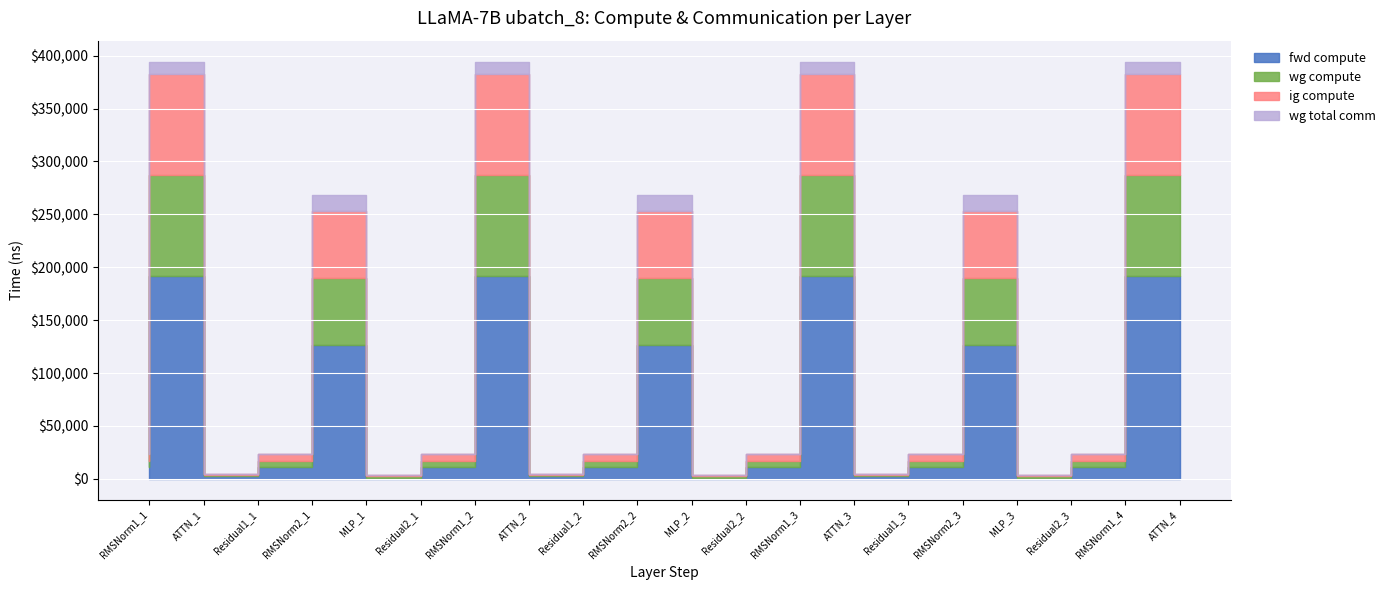

True or false: fwd compute has more than 1 points higher than both neighbors.

True